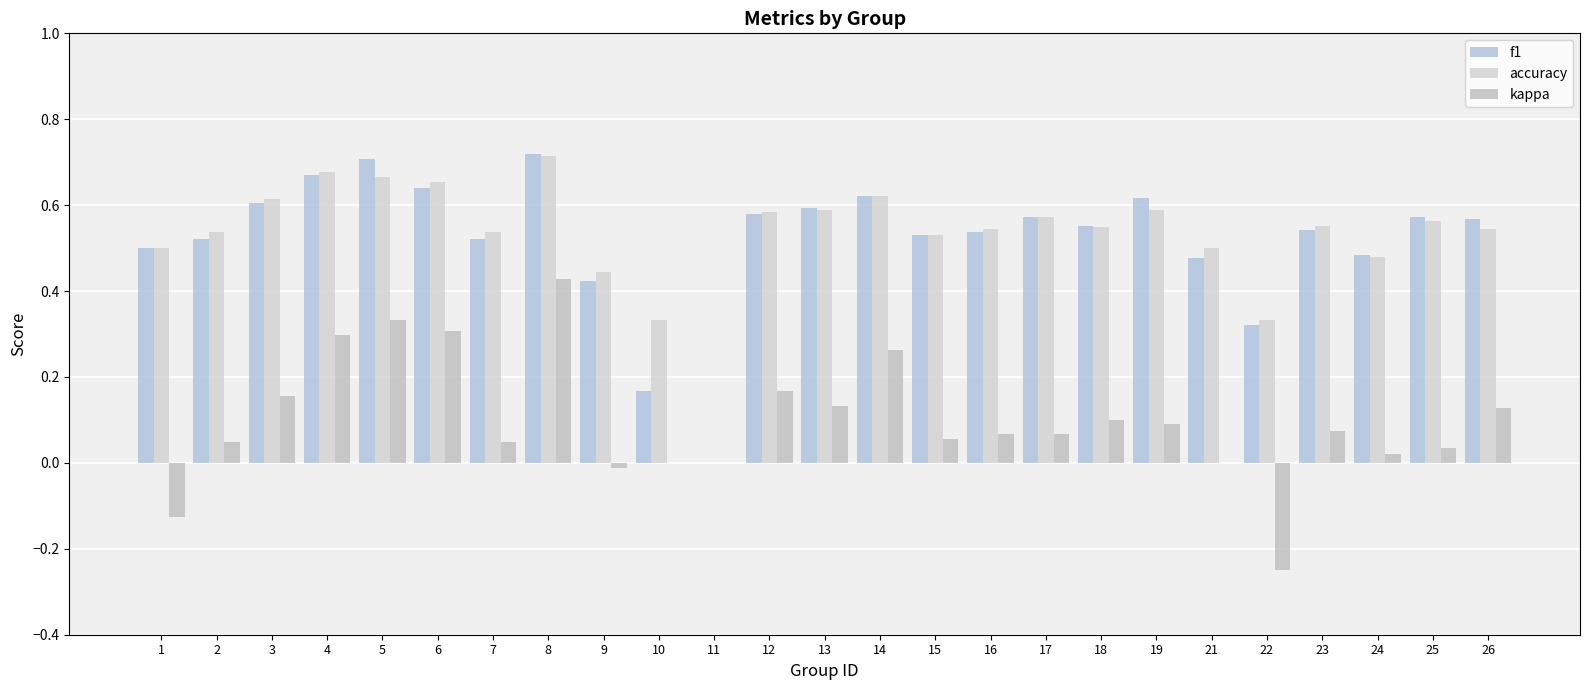

What is the difference between the highest and lowest values at 23?

0.5